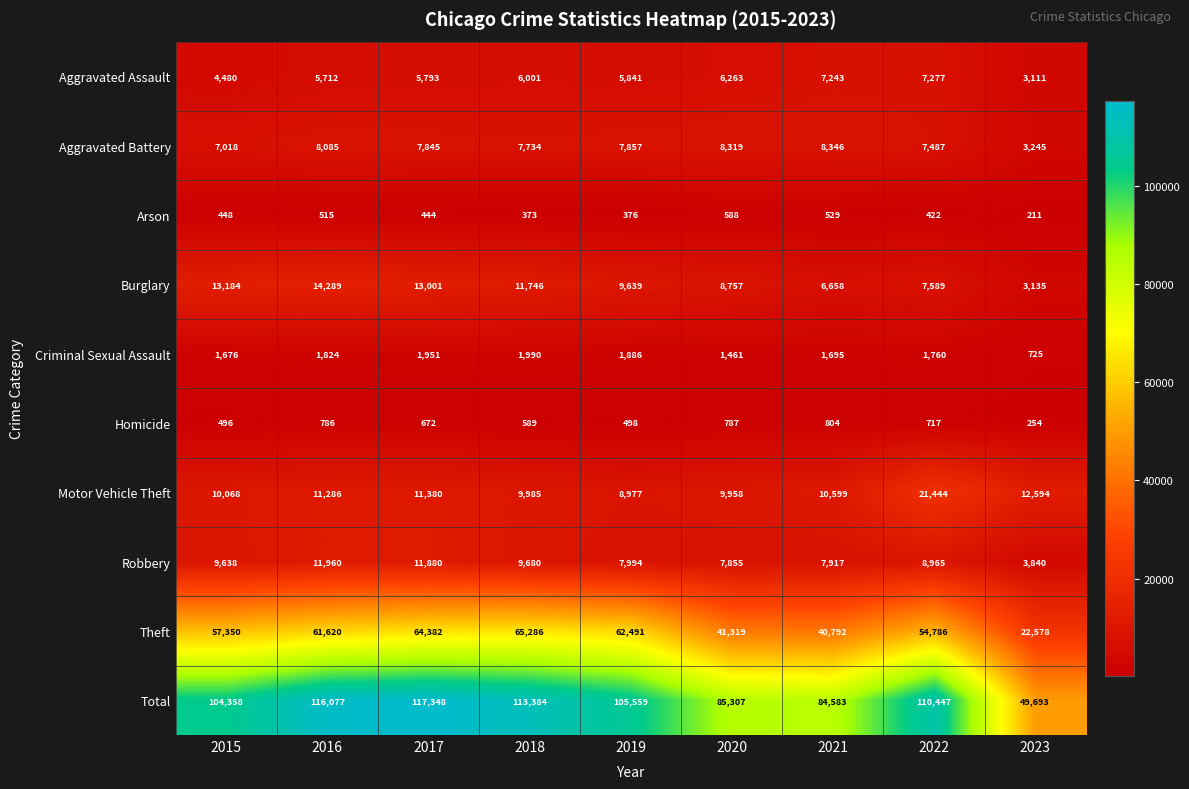

What is the sum of the Total values at 2015 and 2016?

220435